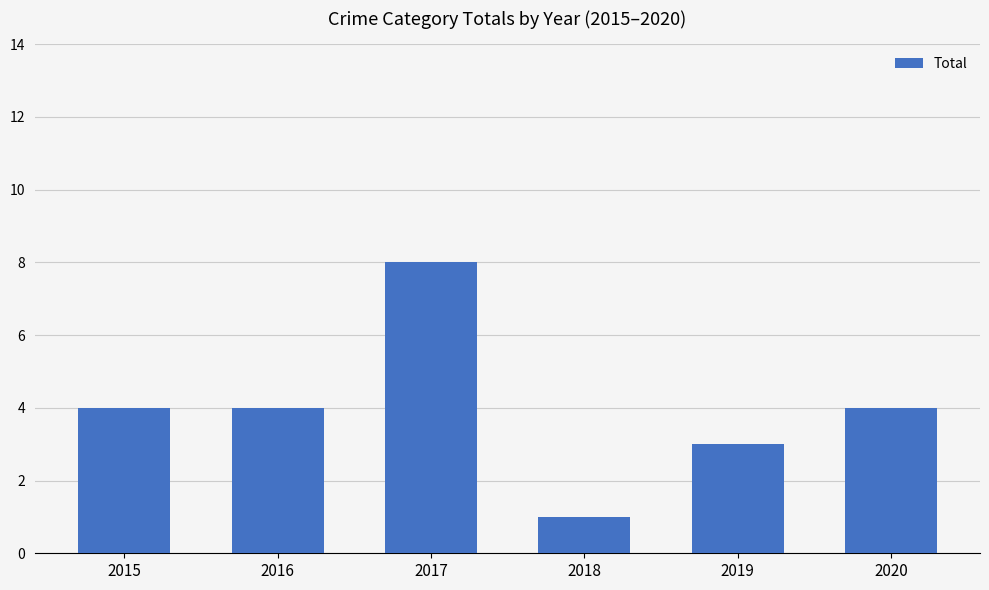

What is the minimum value shown in the chart?

1